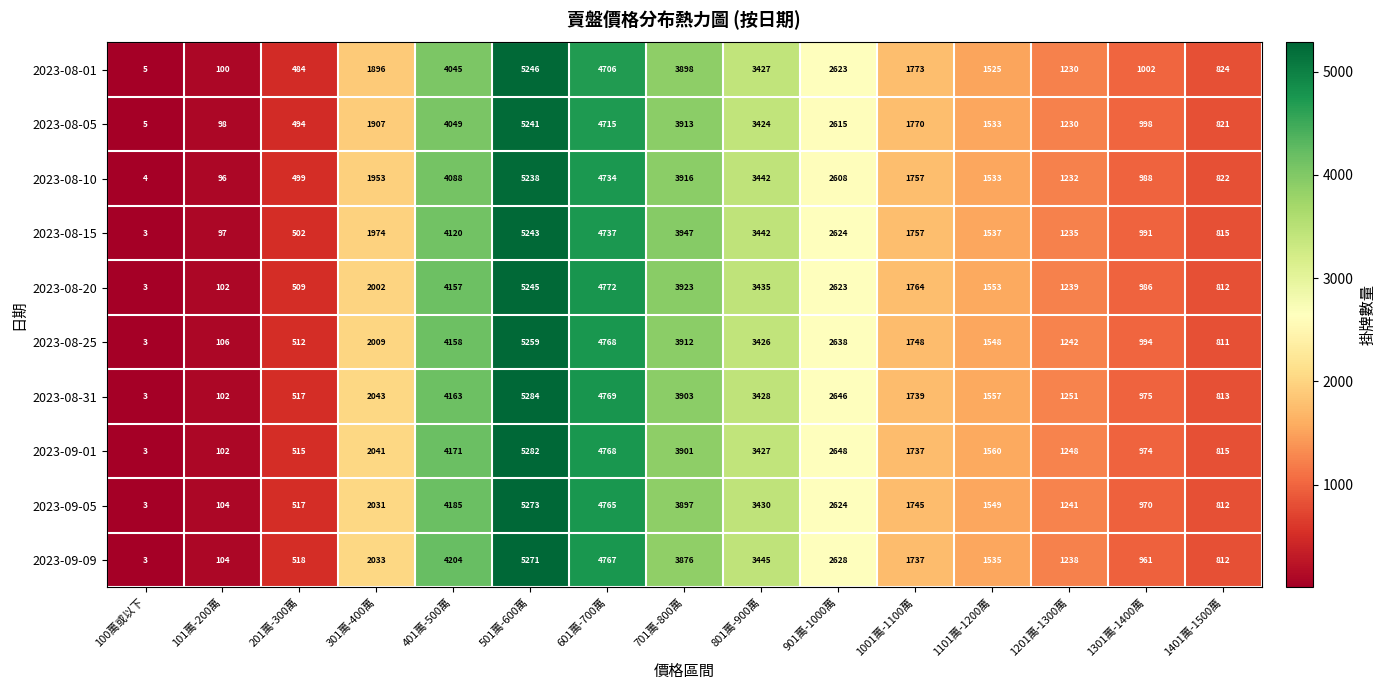

Rank the series by their maximum value, from highest to lowest.

2023-08-31, 2023-09-01, 2023-09-05, 2023-09-09, 2023-08-25, 2023-08-01, 2023-08-20, 2023-08-15, 2023-08-05, 2023-08-10